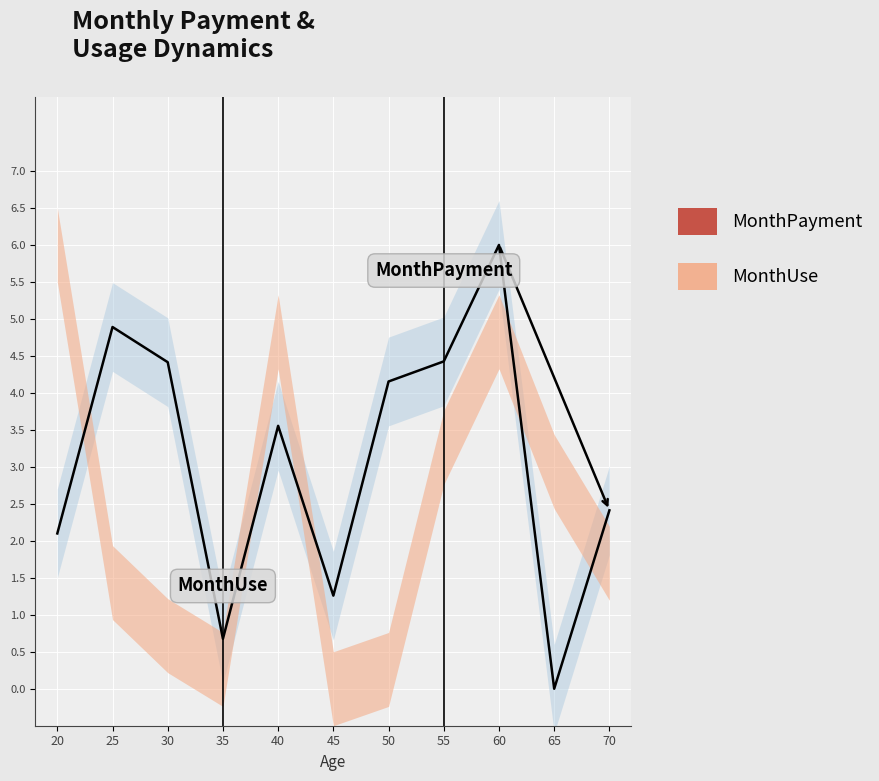

Count the number of values greater than 3.

6